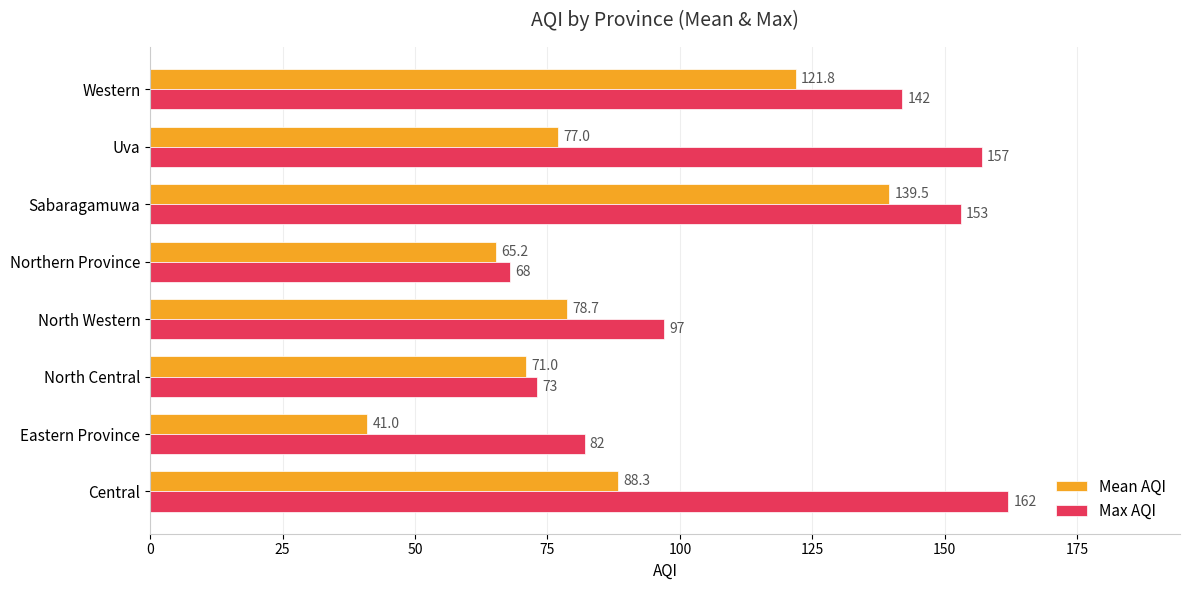

What is the sum of all Max AQI values?

934.0